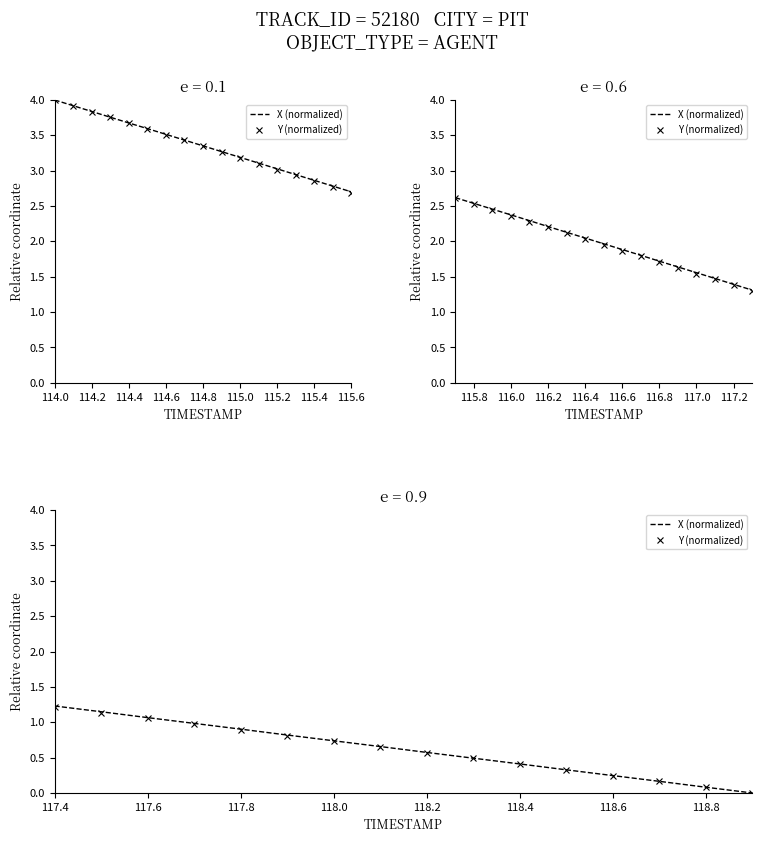

True or false: X (normalized) has more than 1 points higher than both neighbors.

False